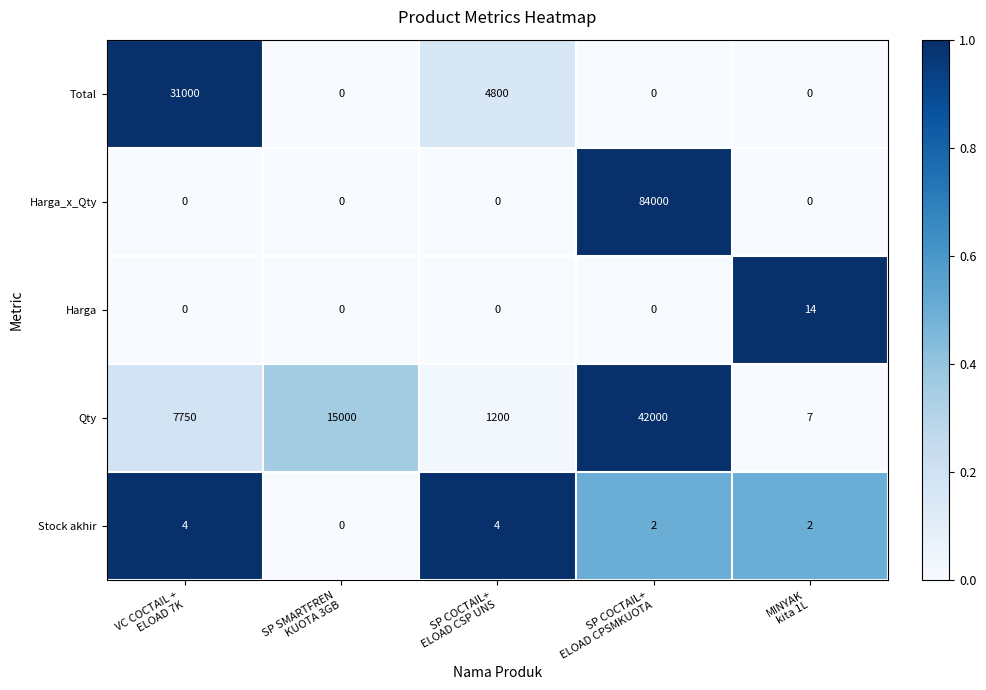

List the series in order of their peak value, highest first.

Harga_x_Qty, Qty, Total, Harga, Stock akhir